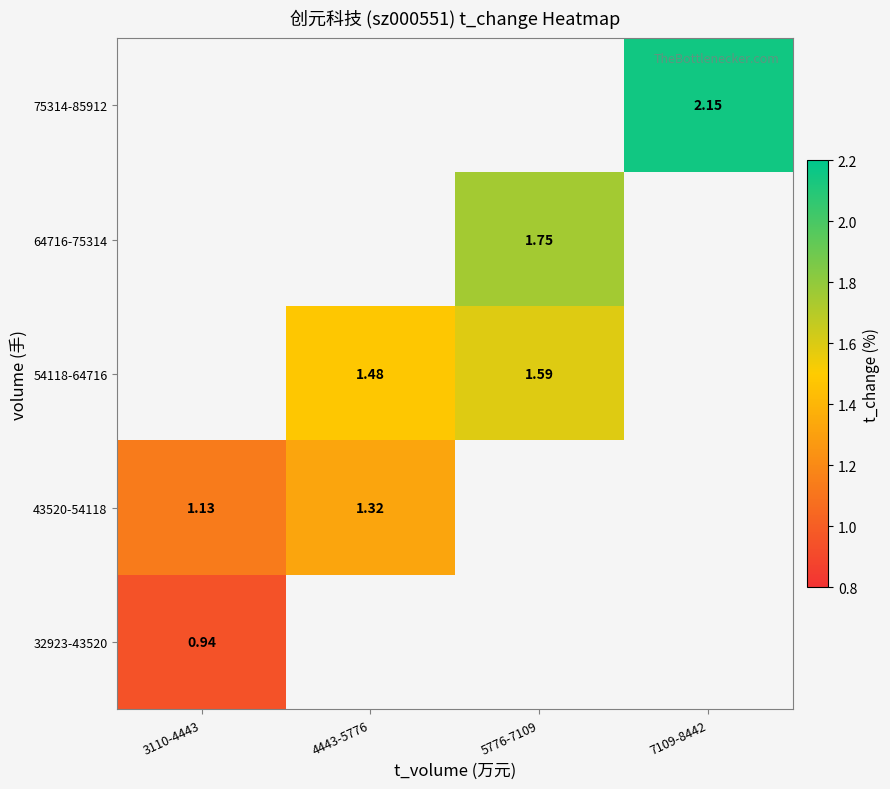

What is the minimum value shown in the chart?

0.9